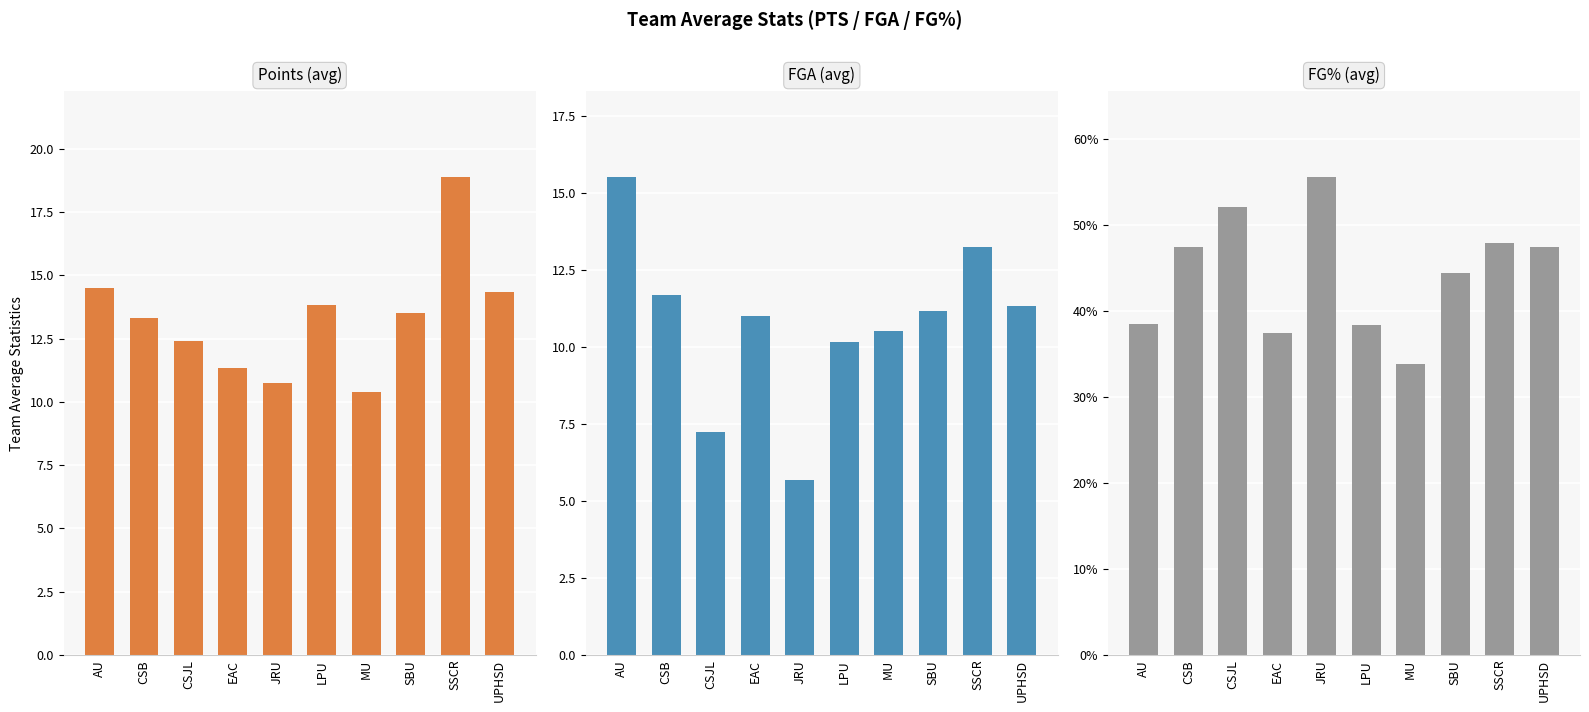

Reading left to right, what are all the values shown in this chart?

PTS: 14.5	13.3	12.4	11.3	10.8	13.8	10.4	13.5	18.9	14.3
FGA: 15.5	11.7	7.2	11.0	5.7	10.2	10.5	11.2	13.2	11.3
FG%: 38.5	47.5	52.1	37.5	55.6	38.4	33.8	44.4	47.9	47.5